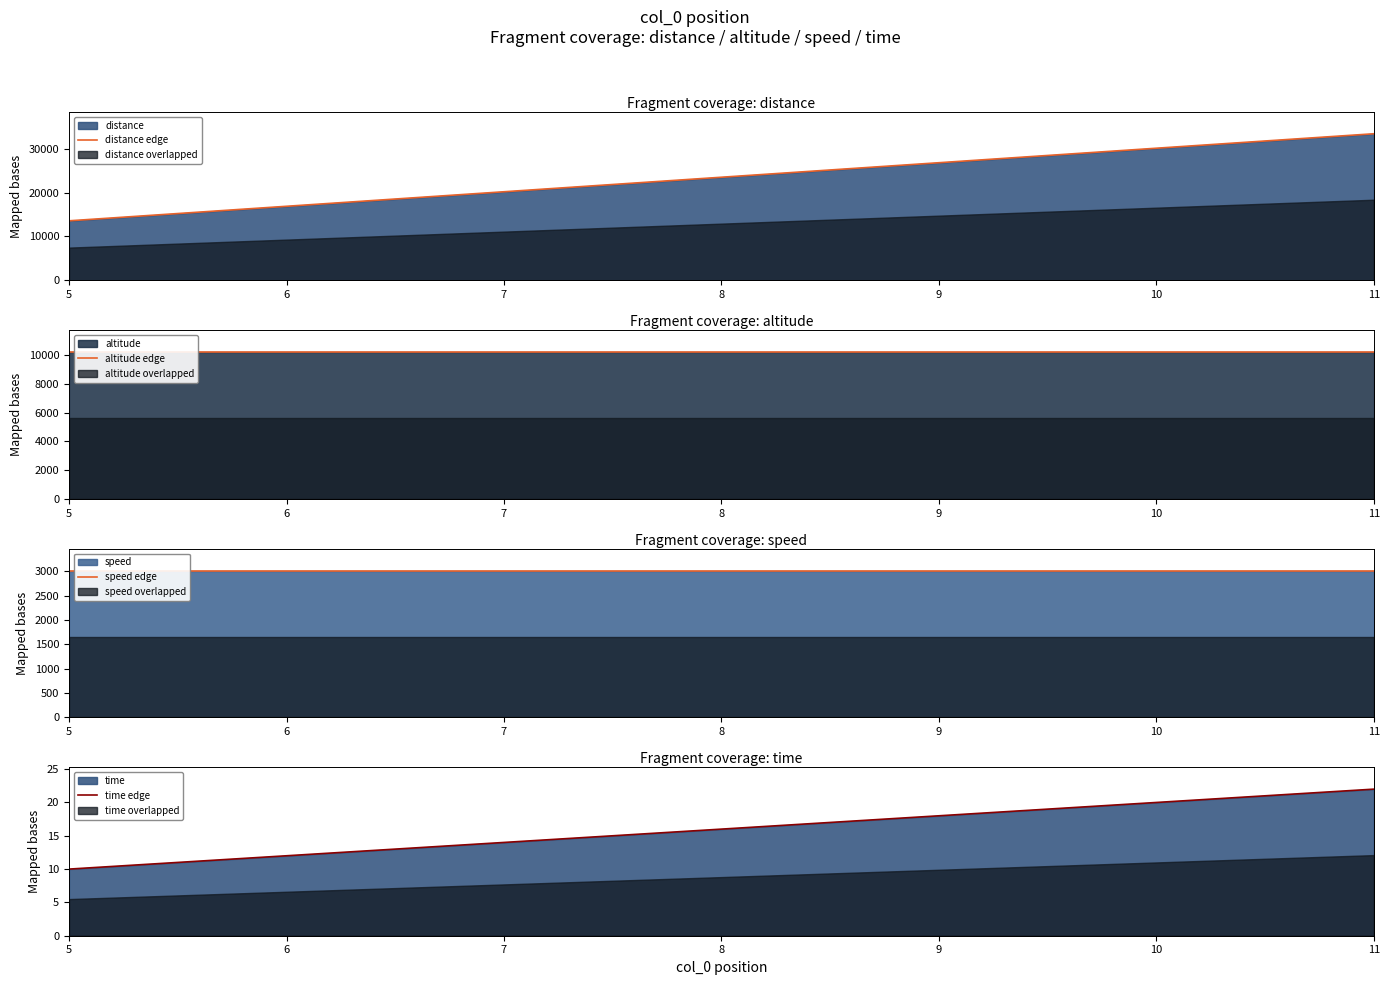

Rank the categories by speed edge value from lowest to highest.

5, 6, 7, 8, 9, 10, 11